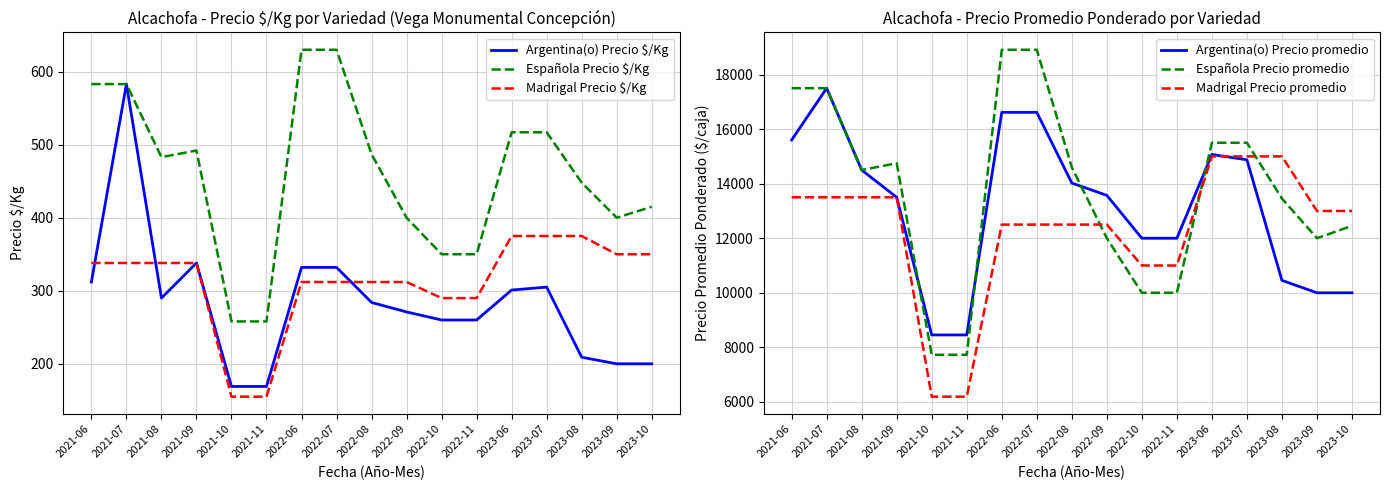

The Argentina(o) Precio promedio series shows 14022 at 2022-08. True or false?

True